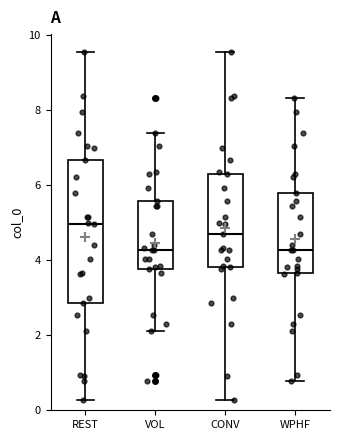

Reading left to right, transcribe this box plot: for each box, give where its median line is, the range the box spans, and where its two whiskers end, as read against the y-axis. The values are not printed on the chart, so give them approximately, as read against the axis.

REST: median 5.0, box 2.8 to 6.6, whiskers 0.2 to 9.6
VOL: median 4.2, box 3.8 to 5.6, whiskers 2.0 to 7.4
CONV: median 4.8, box 3.8 to 6.4, whiskers 0.2 to 9.6
WPHF: median 4.2, box 3.6 to 5.8, whiskers 0.8 to 8.4